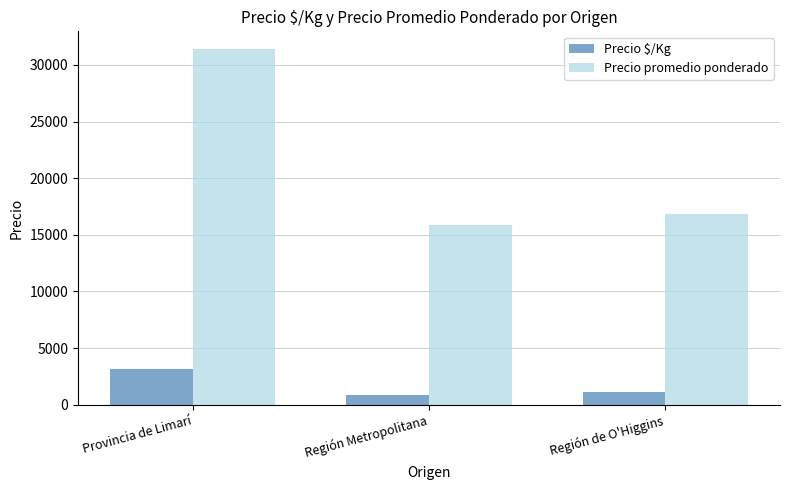

Between Provincia de Limarí and Región de O'Higgins, which series saw the biggest shift?

Precio promedio ponderado